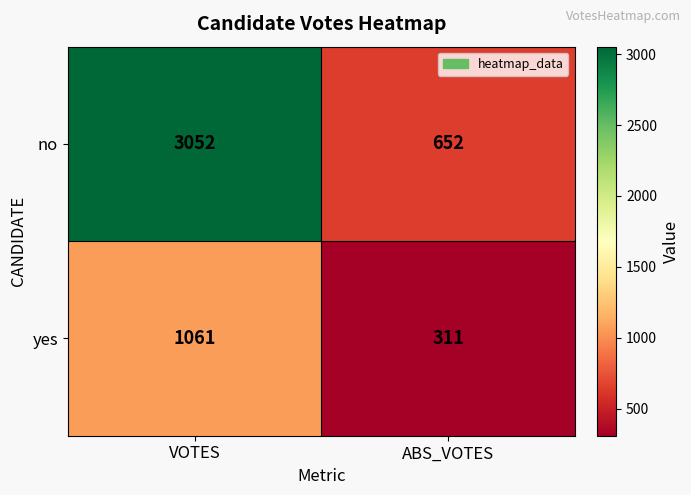

What is the sum of all yes values?

1372